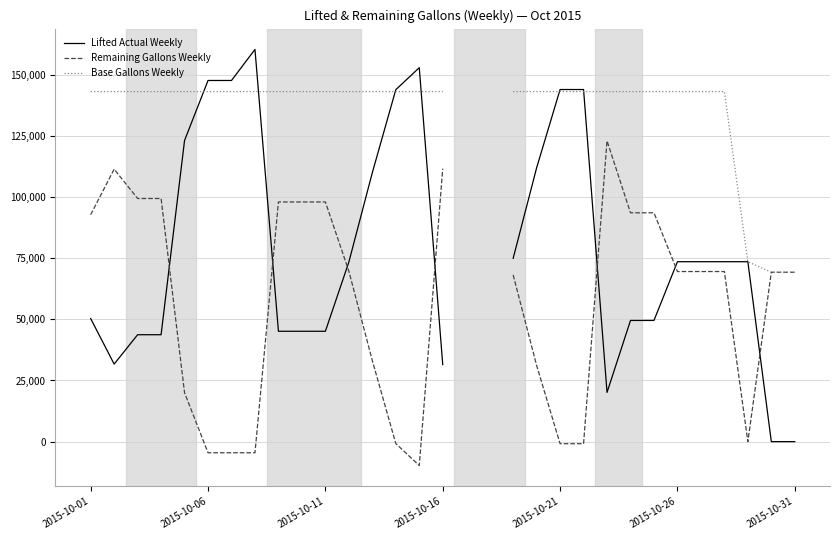

How many times do Base Gallons Weekly and Lifted Actual Weekly cross each other?

6